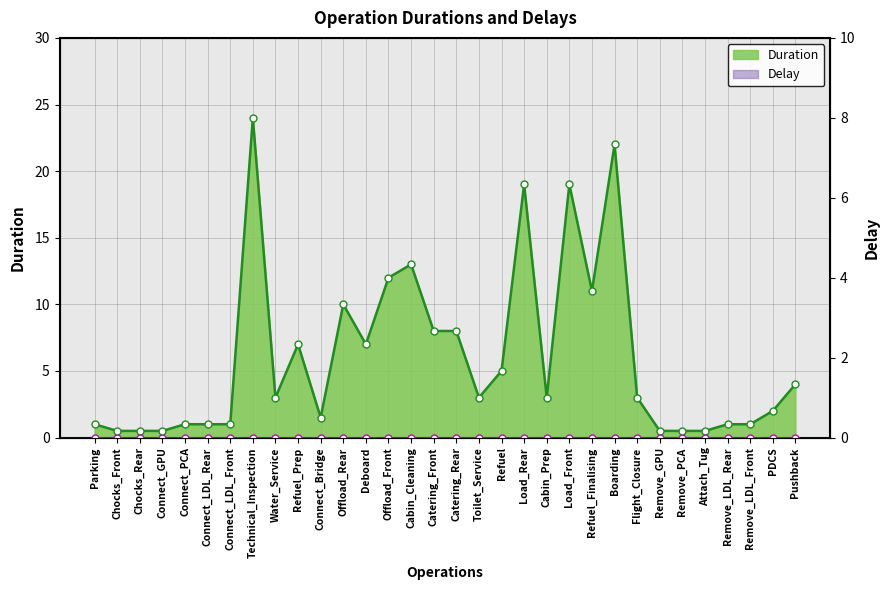

What is the change in value from Parking to Load_Rear?

+18.0